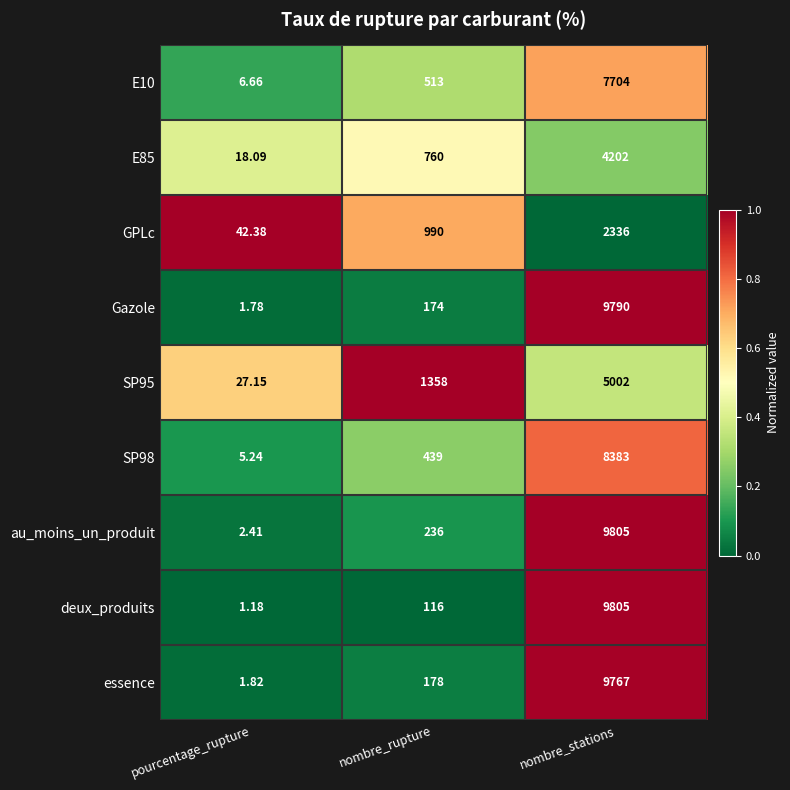

Between pourcentage_rupture and nombre_stations, which series saw the biggest shift?

deux_produits